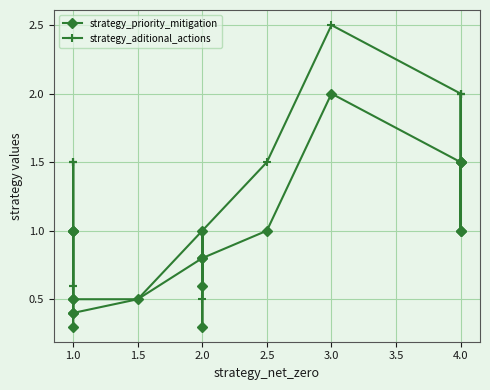

At how many categories does at least one series exceed 0?

21